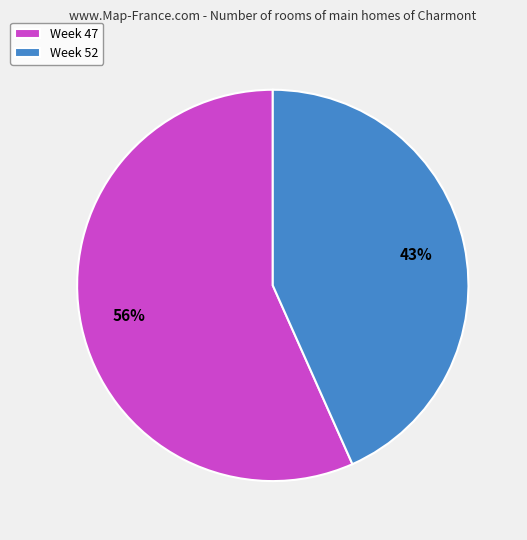

How many segments does this pie chart have?

2